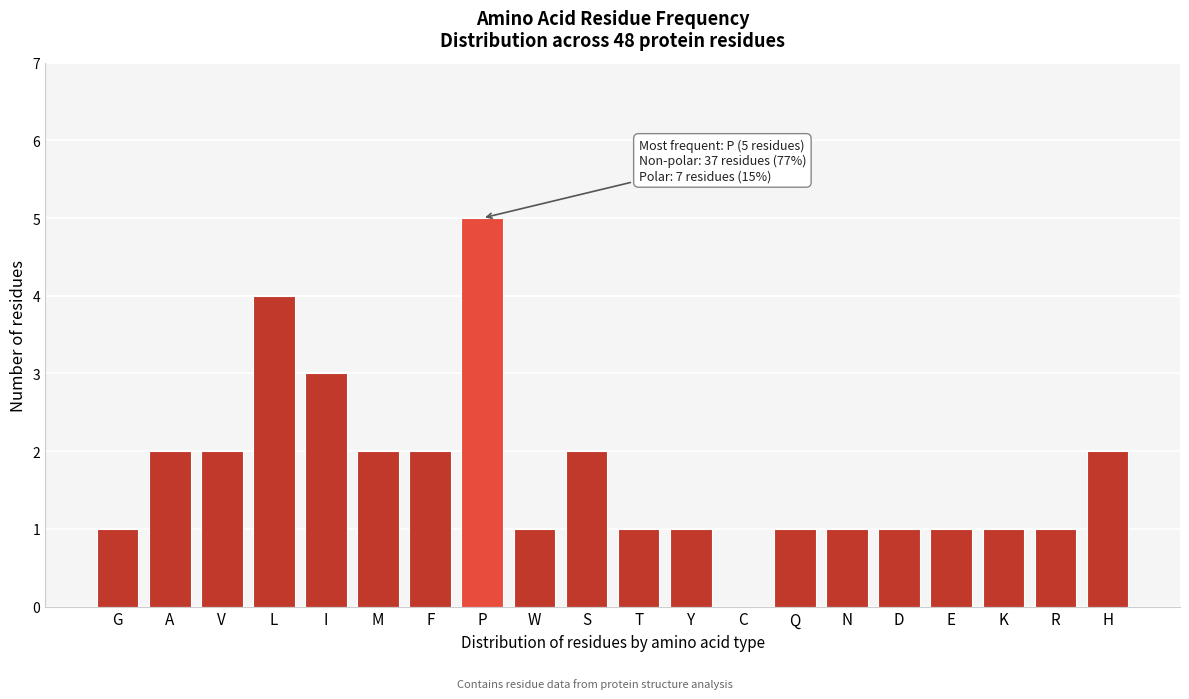

Reading left to right, list all the values displayed in this chart.

G=1	A=2	V=2	L=4	I=3	M=2	F=2	P=5	W=1	S=2	T=1	Y=1	C=0	Q=1	N=1	D=1	E=1	K=1	R=1	H=2